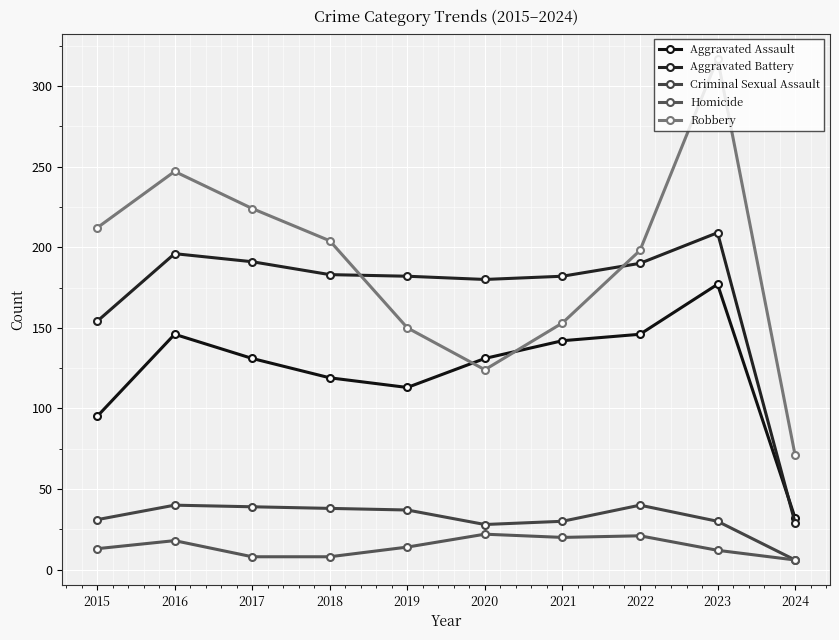

True or false: Aggravated Assault and Homicide intersect in this chart.

False